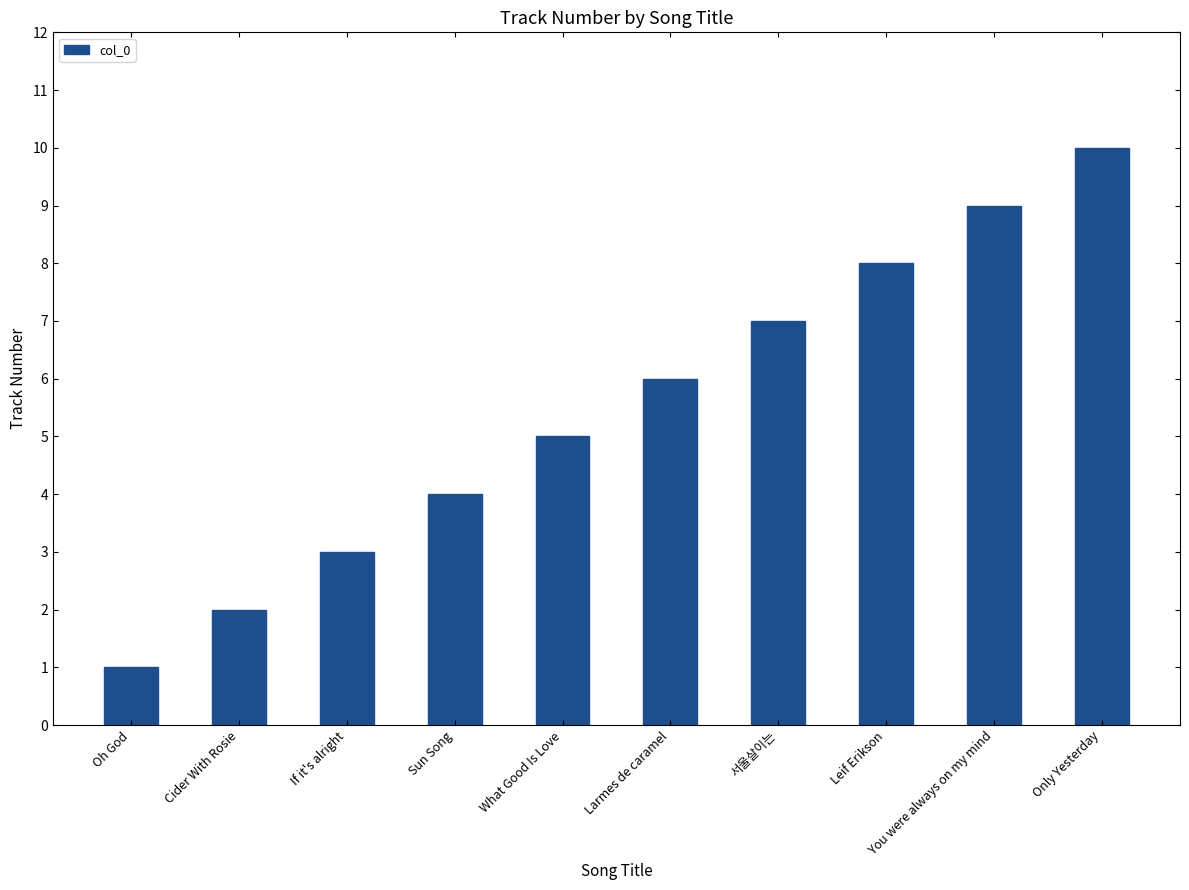

The value at What Good Is Love is 5. True or false?

True